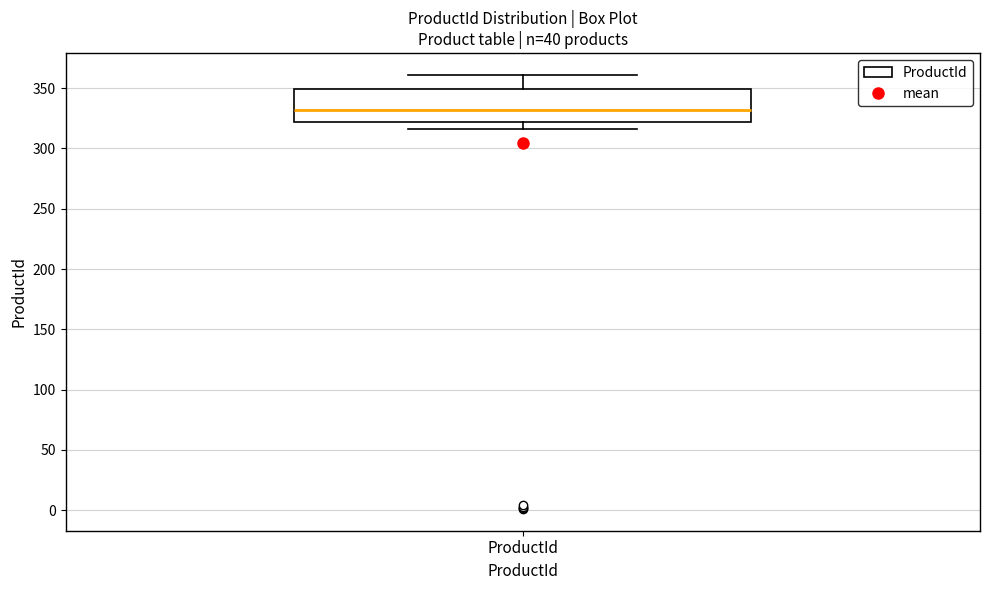

Where does the lower whisker of the box for ProductId end on the y-axis? The values are not printed on the chart, so give them approximately, as read against the axis.

315